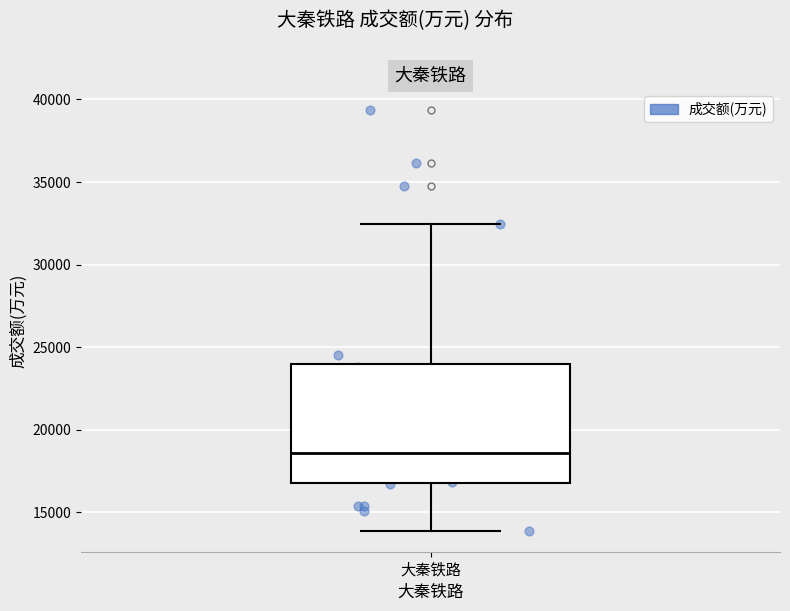

Read this box plot against the y-axis: the position of the median line, the range covered by the box, and the ends of both whiskers. The values are not printed on the chart, so give them approximately, as read against the axis.

median 18500, box 17000 to 24000, whiskers 14000 to 32500